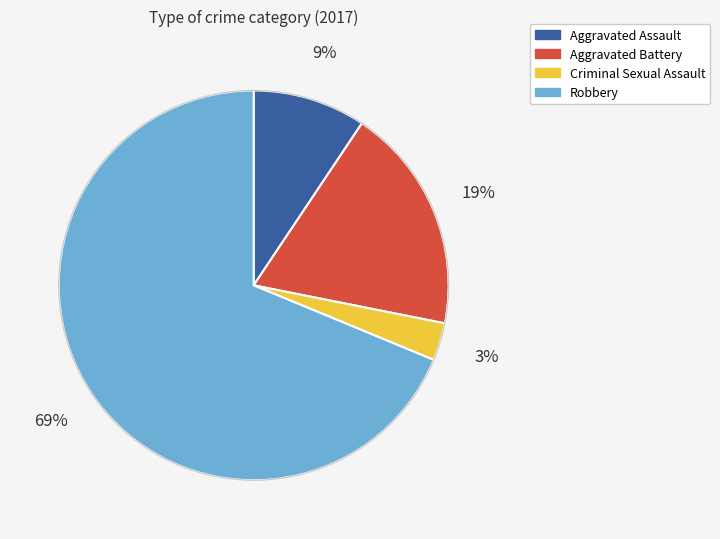

To the nearest percent, what is the average slice percentage?

25%